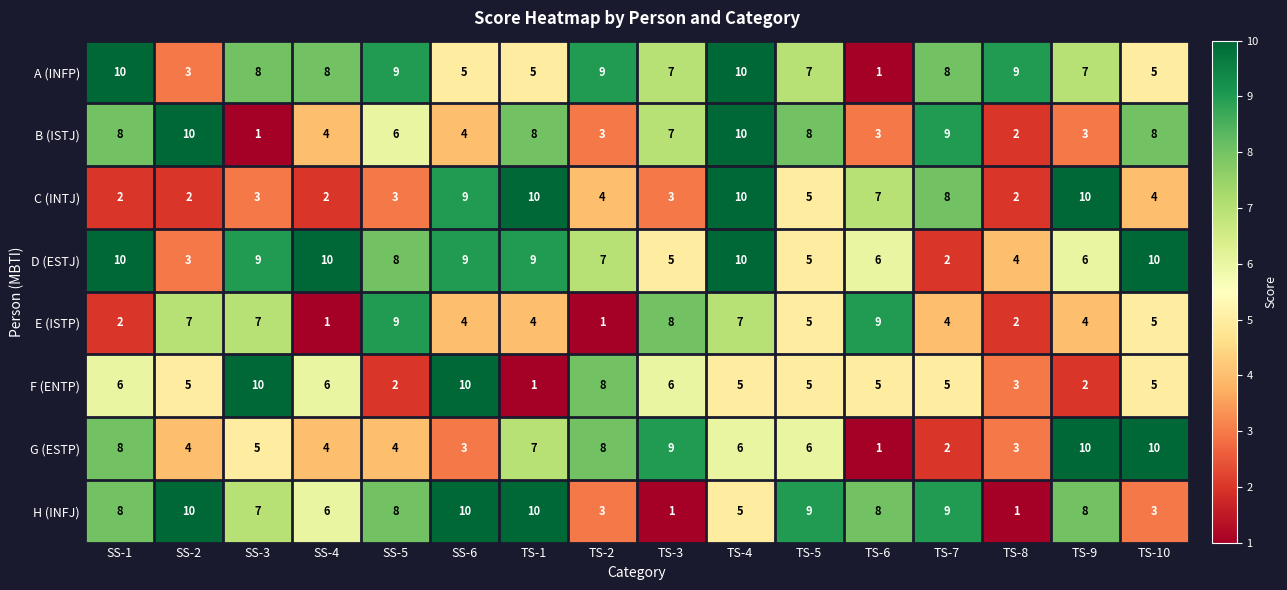

What is the highest value of the A (INFP) series?

10